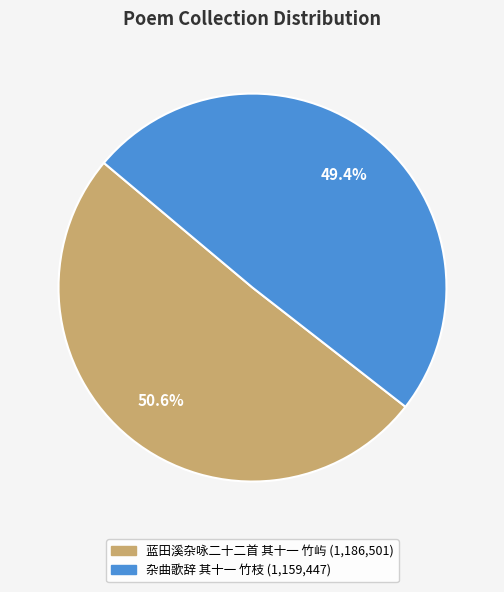

What is the ratio of the value at 杂曲歌辞 其十一 竹枝 to the value at 蓝田溪杂咏二十二首 其十一 竹屿?

1.0